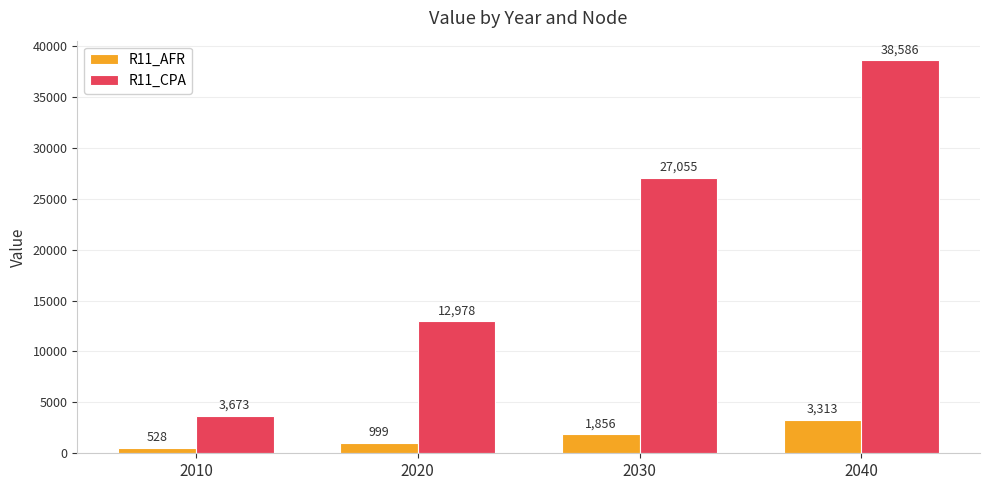

What is the difference between the second highest and second lowest values in the R11_AFR series?

857